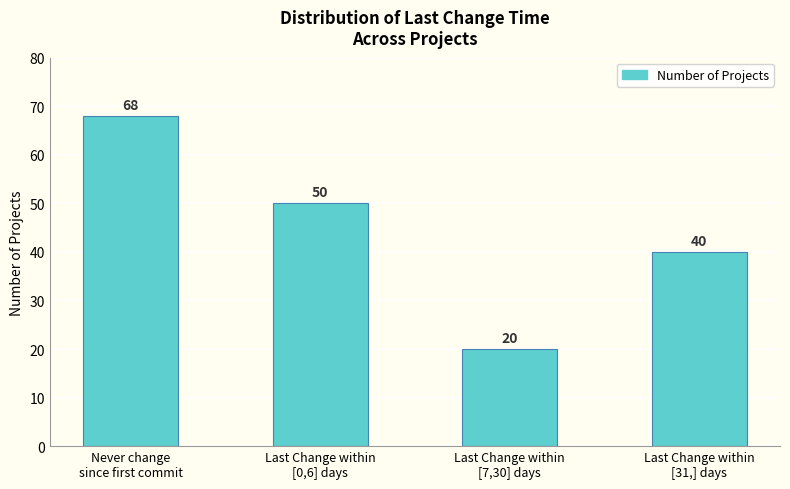

How many data points does each series have?

4